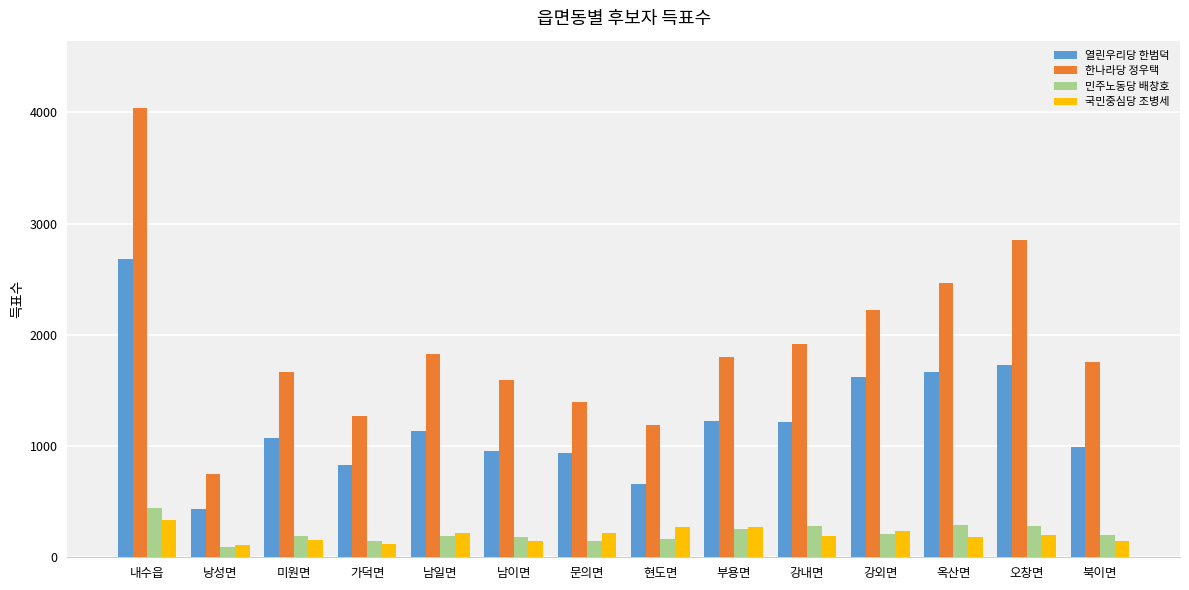

How many bars are there in each group?

4